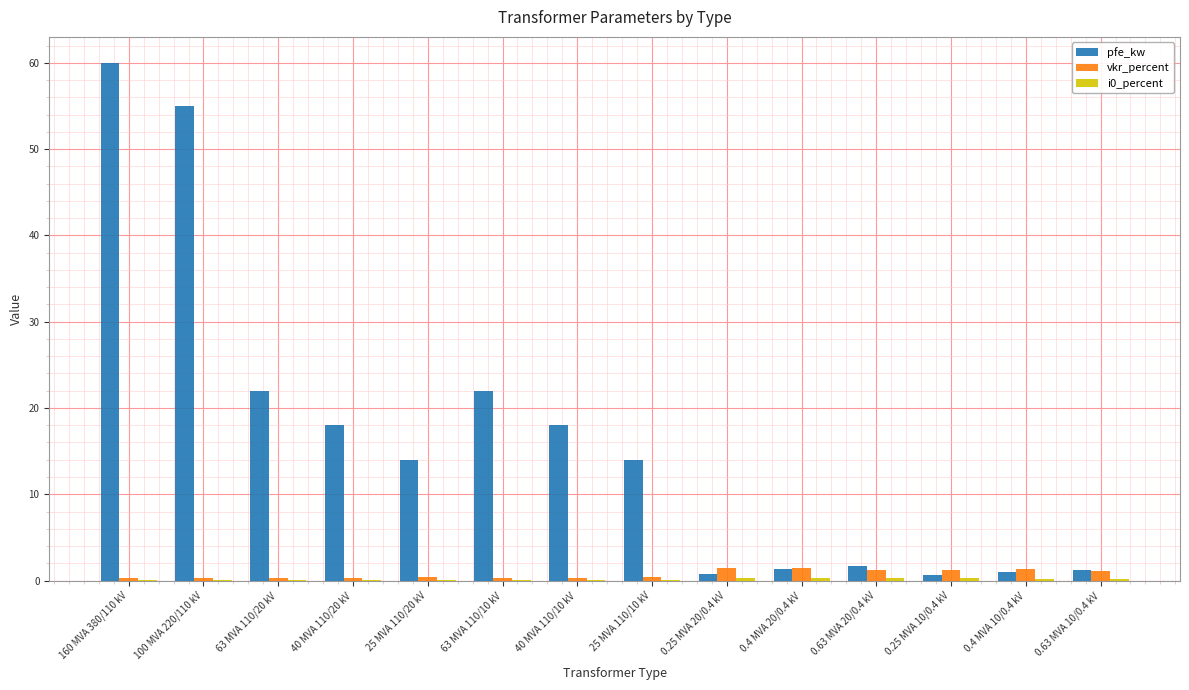

Which series changed the most between 160 MVA 380/110 kV and 0.63 MVA 20/0.4 kV?

pfe_kw